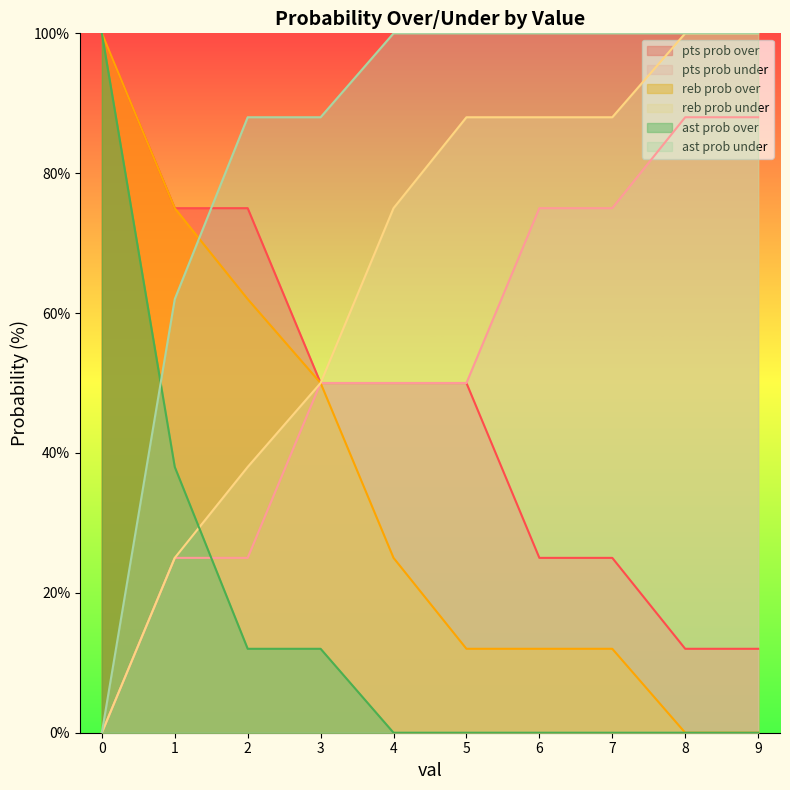

Reading left to right, extract all data points from this chart.

pts prob over: 0=100	1=75	2=75	3=50	4=50	5=50	6=25	7=25	8=12	9=12
pts prob under: 0=0	1=25	2=25	3=50	4=50	5=50	6=75	7=75	8=88	9=88
reb prob over: 0=100	1=75	2=62	3=50	4=25	5=12	6=12	7=12	8=0	9=0
reb prob under: 0=0	1=25	2=38	3=50	4=75	5=88	6=88	7=88	8=100	9=100
ast prob over: 0=100	1=38	2=12	3=12	4=0	5=0	6=0	7=0	8=0	9=0
ast prob under: 0=0	1=62	2=88	3=88	4=100	5=100	6=100	7=100	8=100	9=100